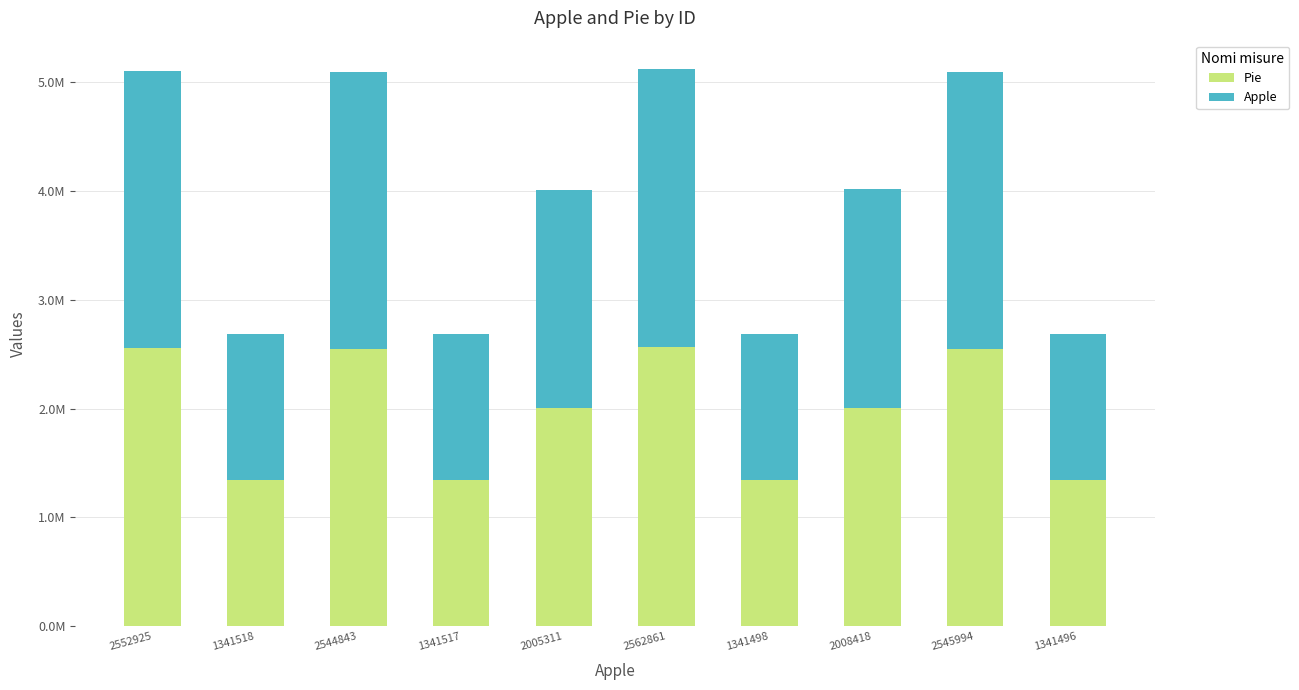

Rank the categories by Pie value from highest to lowest.

2562861, 2552925, 2545994, 2544843, 2008418, 2005311, 1341518, 1341517, 1341498, 1341496